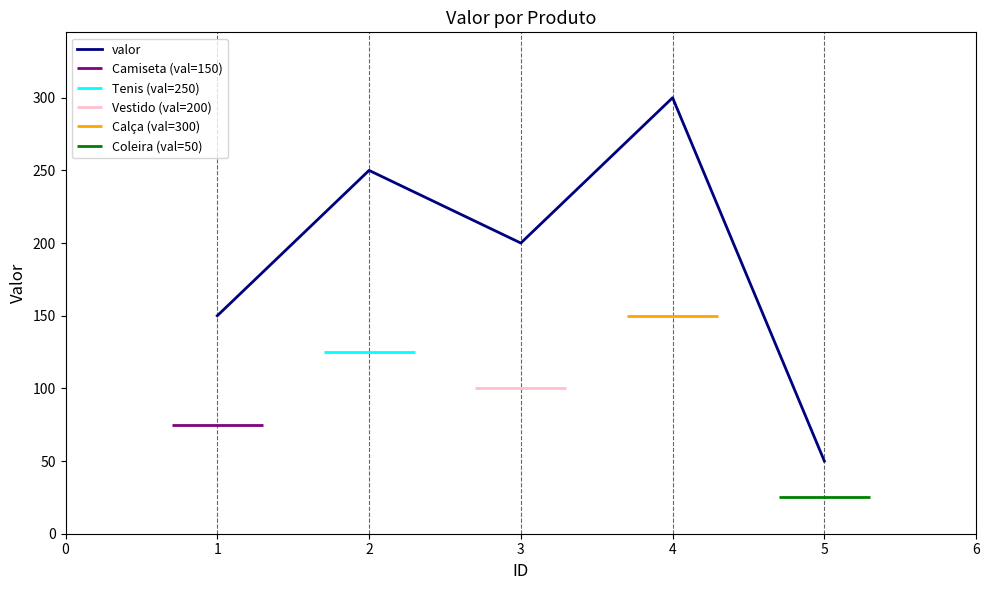

Does the chart have visible grid lines?

No